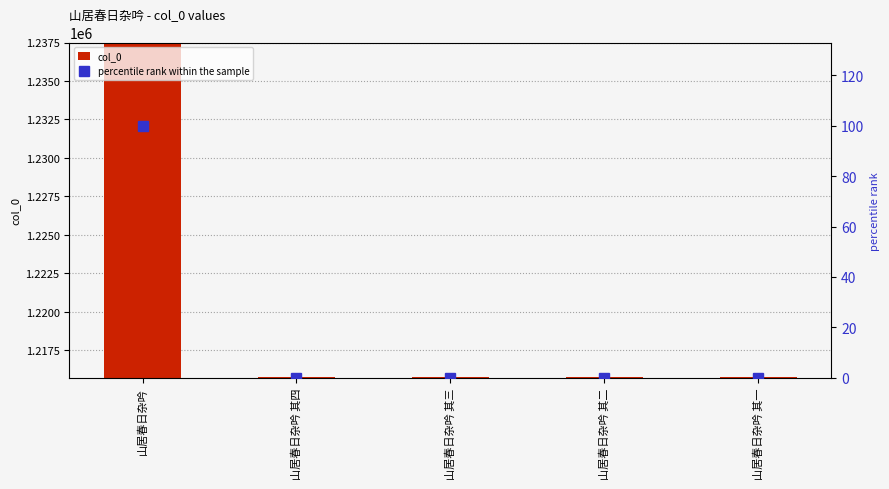

Reading right to left, list all the values displayed in this chart.

col_0: 山居春日杂吟 其一=1215724.0	山居春日杂吟 其二=1215725.0	山居春日杂吟 其三=1215726.0	山居春日杂吟 其四=1215727.0	山居春日杂吟=1237439.0
percentile rank within the sample: 山居春日杂吟 其一=0.0	山居春日杂吟 其二=0.0	山居春日杂吟 其三=0.0	山居春日杂吟 其四=0.0	山居春日杂吟=100.0